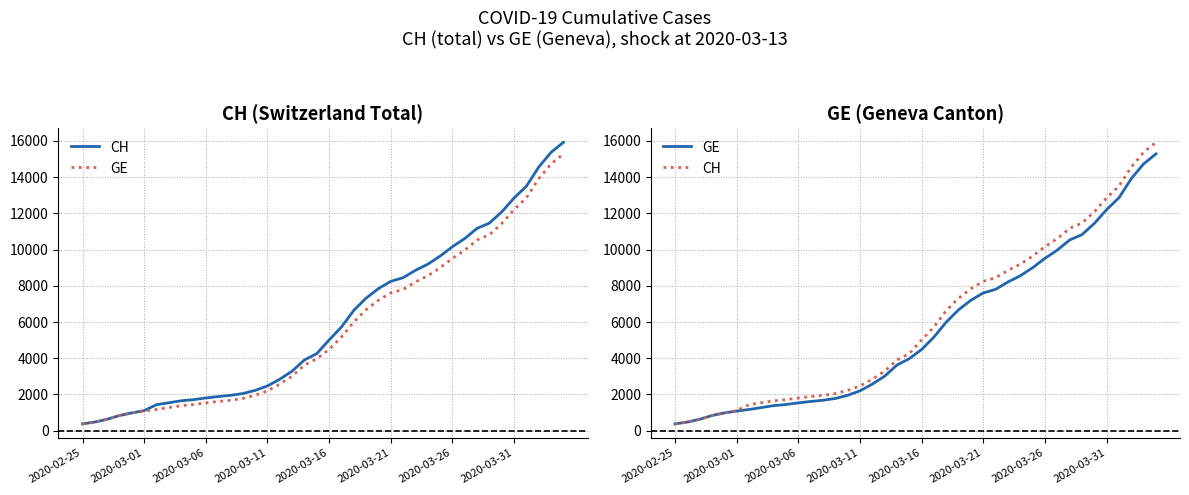

Is the value of GE at 35 greater than the value of CH at 11?

Yes